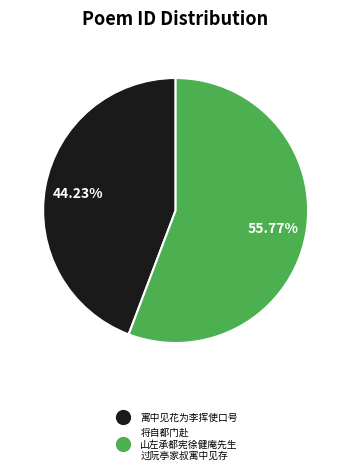

Count the number of slices in the pie.

2